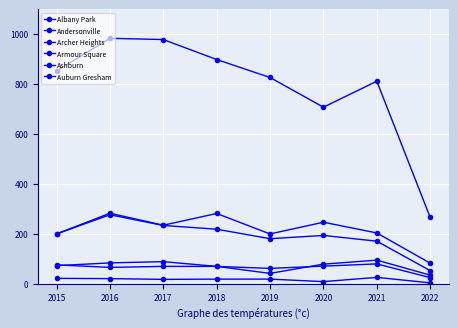

What value does the Andersonville series have at 2017?

17